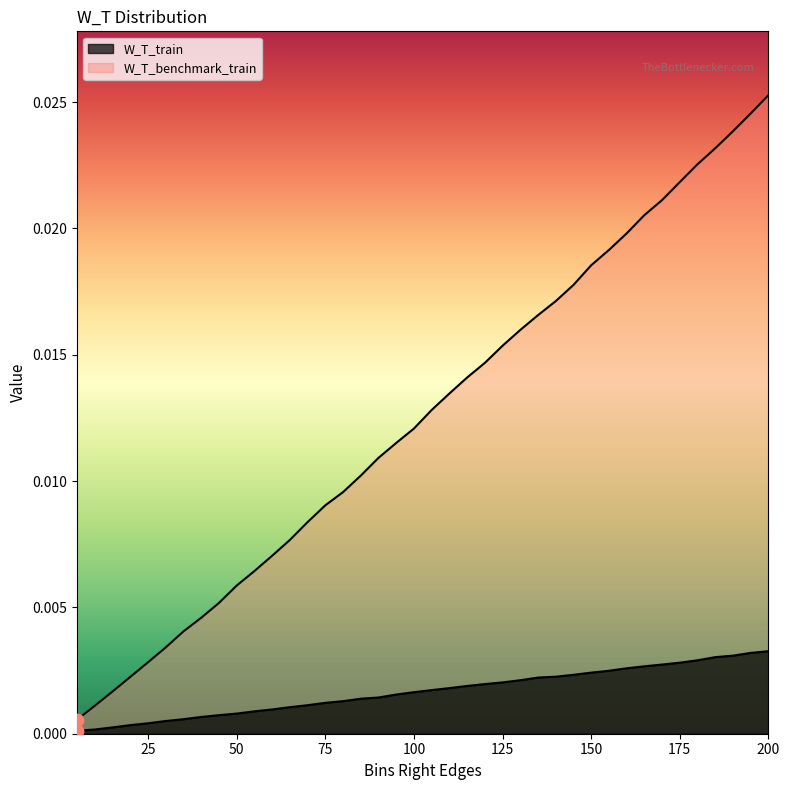

Which series has the widest spread of Y values?

W_T_benchmark_train